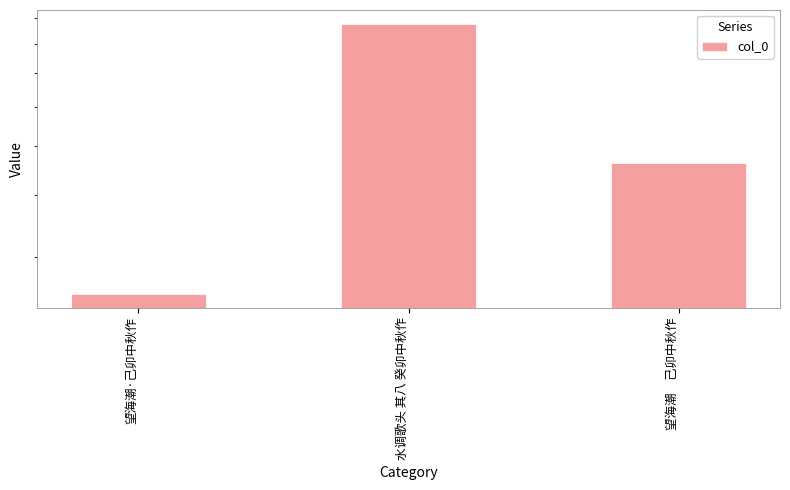

Count the values in the range 253035 to 879053.

3